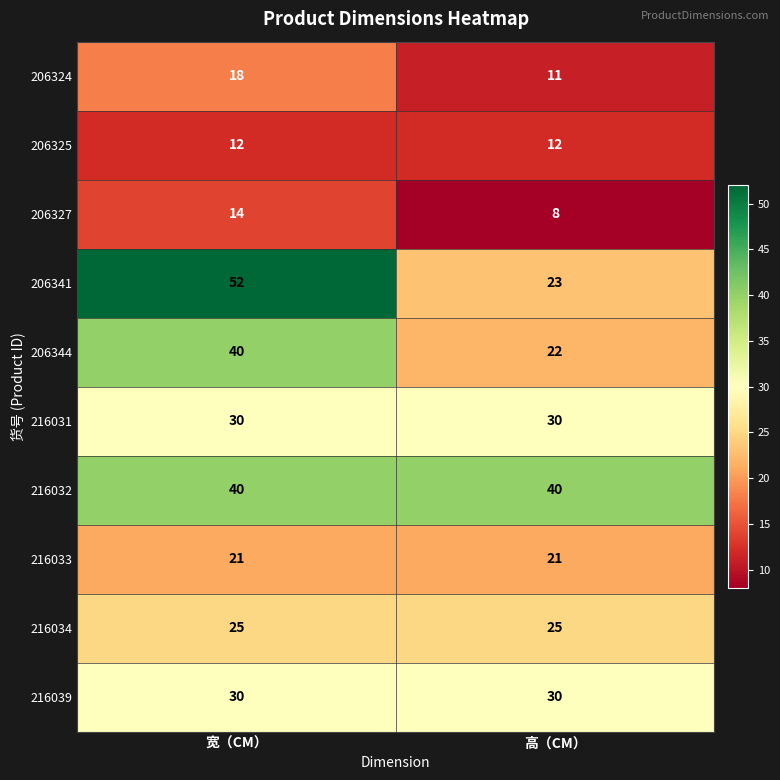

Which series changed the most between 宽（CM） and 高（CM）?

206341